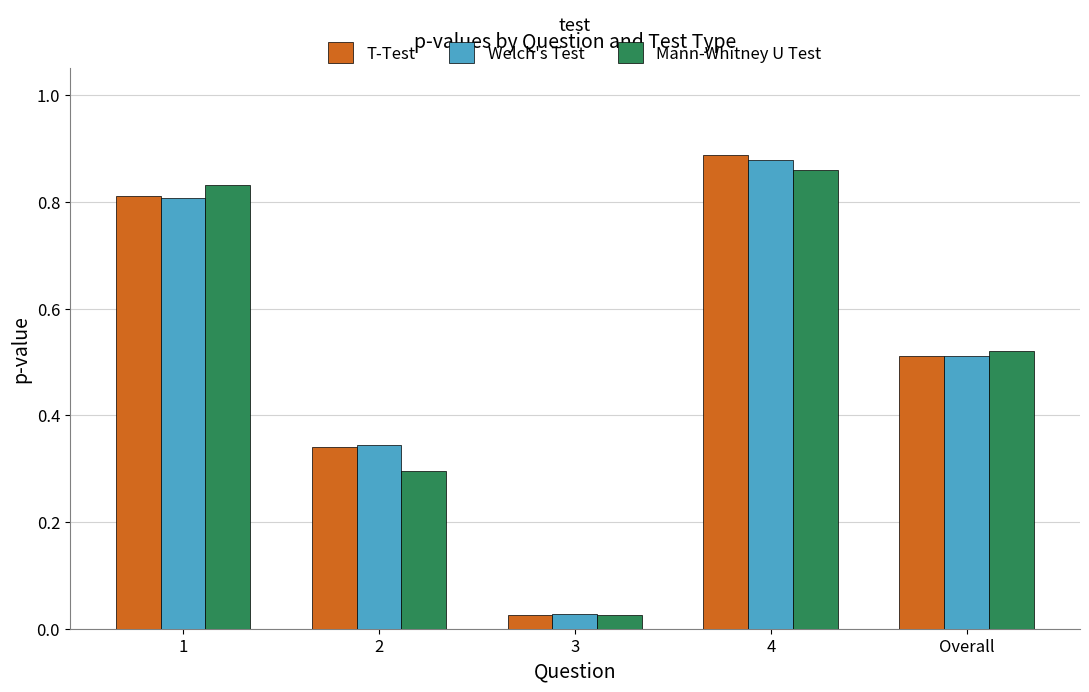

What is the sum of the Mann-Whitney U Test values at 4 and Overall?

1.4